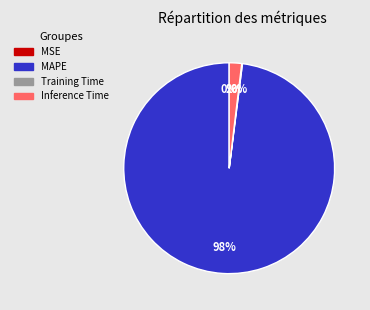

Between MAPE and Inference Time, which is larger?

MAPE